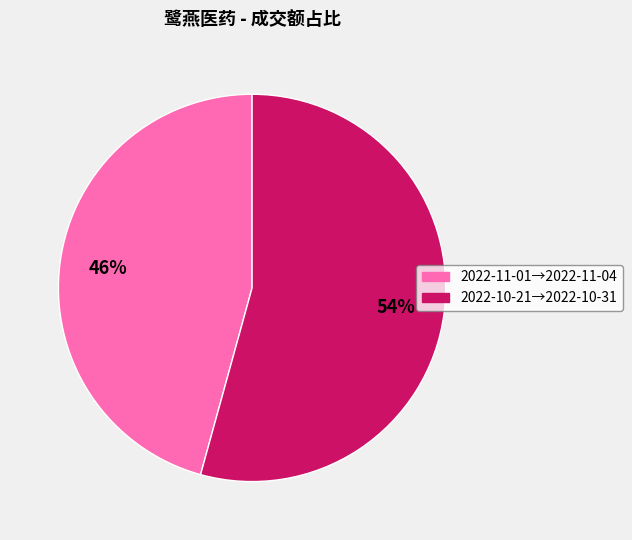

To the nearest percent, what is the average slice percentage?

50%